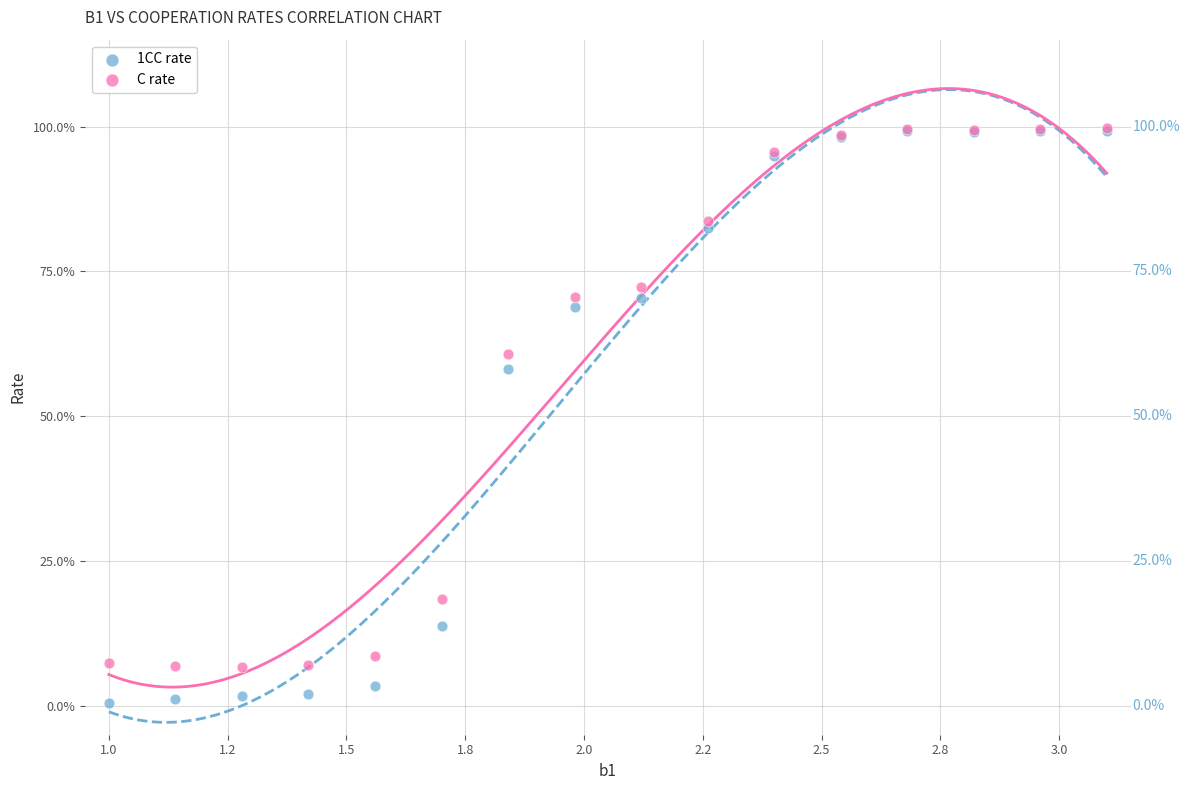

What are all the series names shown in the legend?

1CC rate, C rate